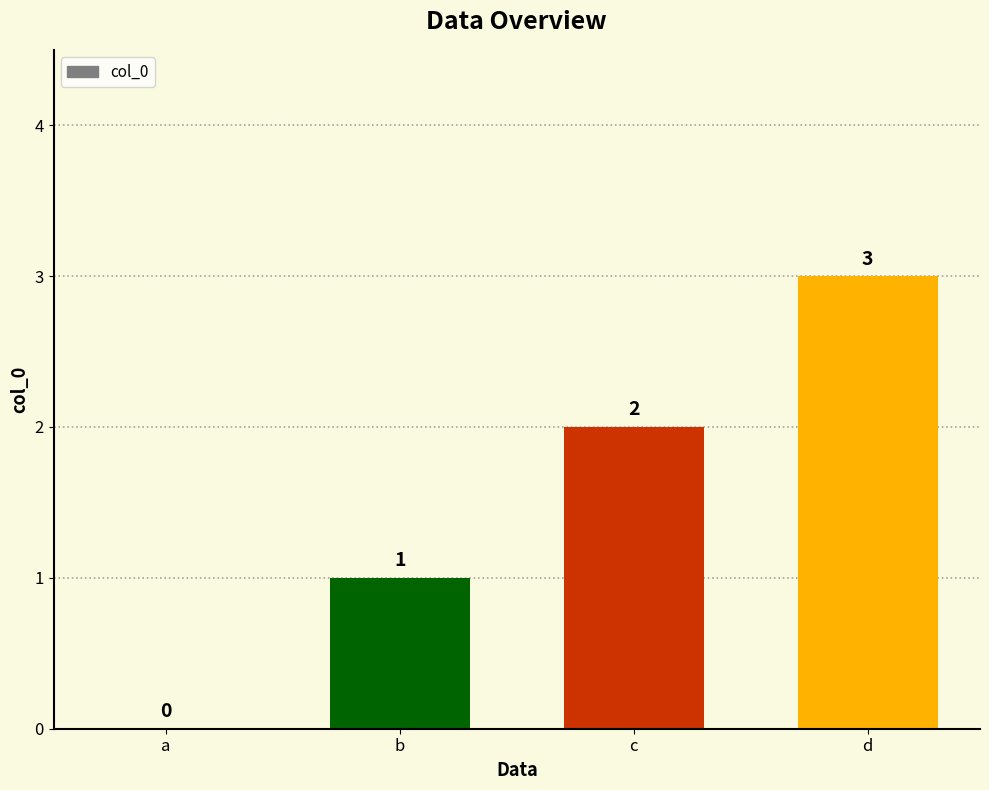

How many values are between 1 and 3?

3